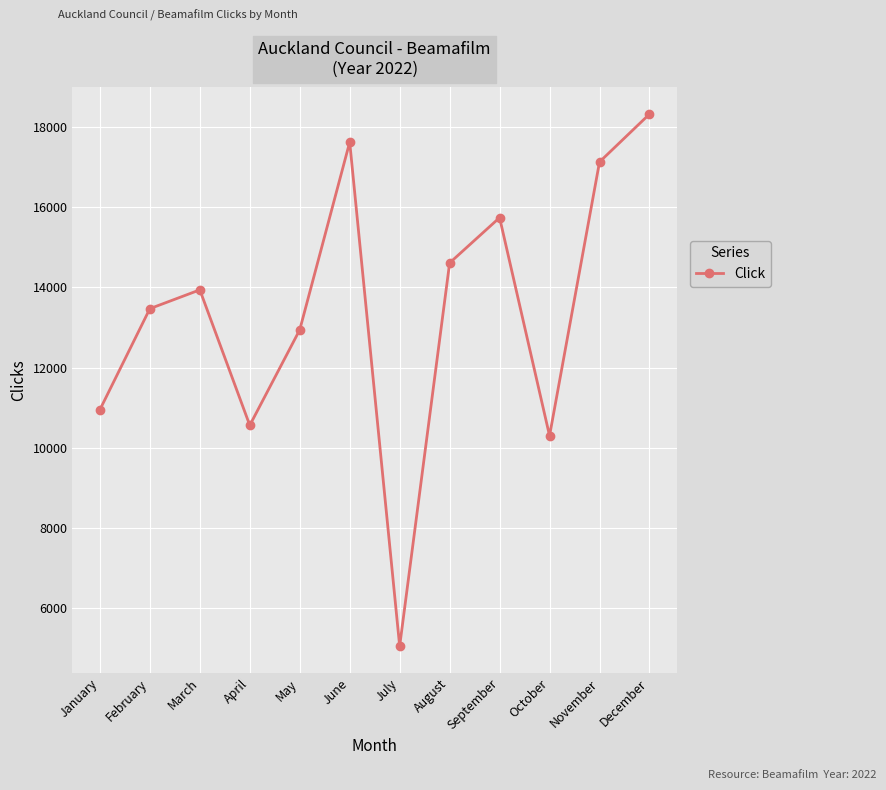

The chart shows a value of 17130 at November. True or false?

True